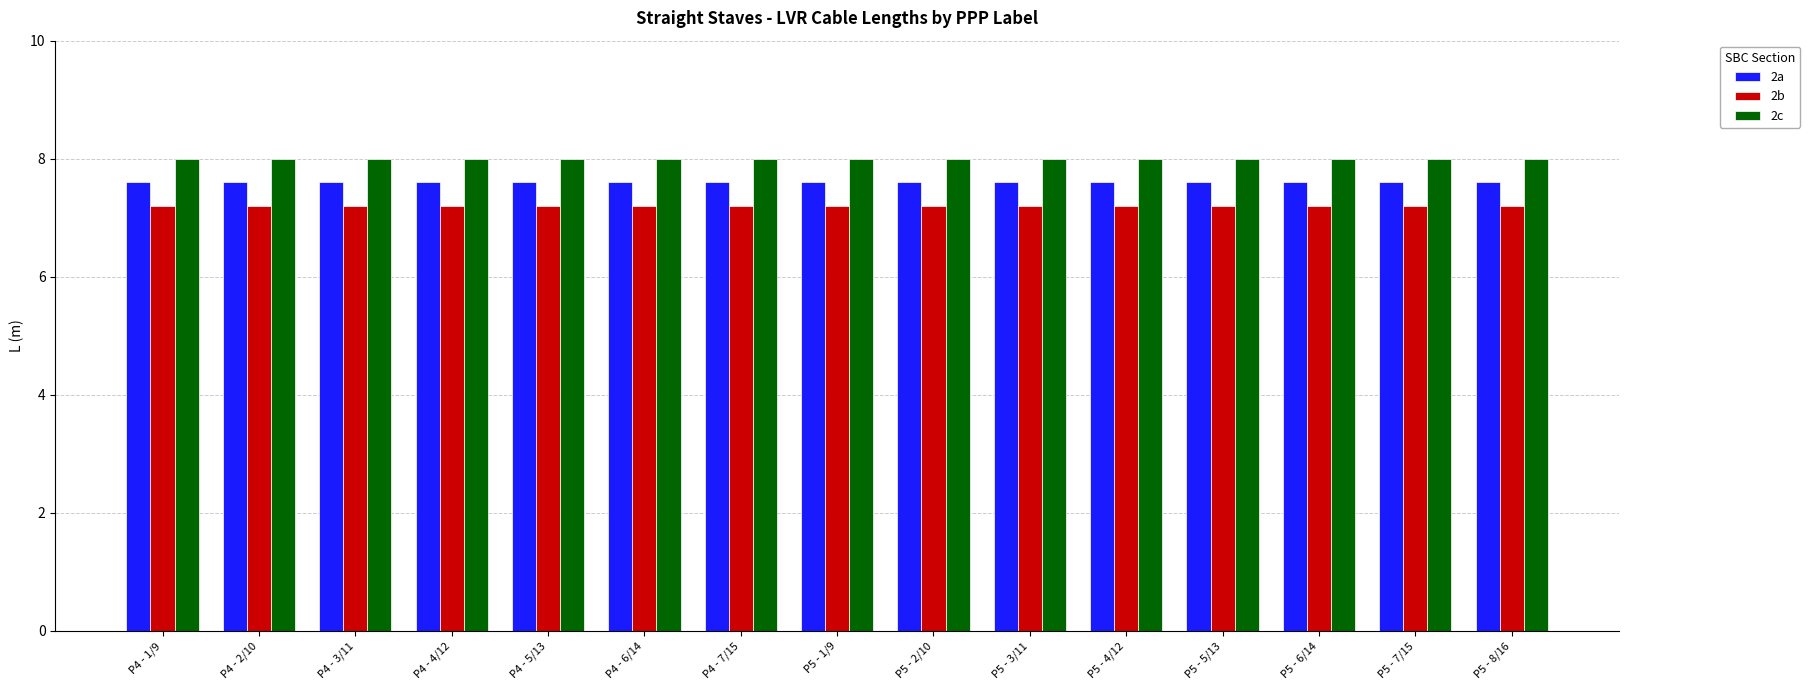

The 2c series shows 8.0 at P5 - 2/10. True or false?

True